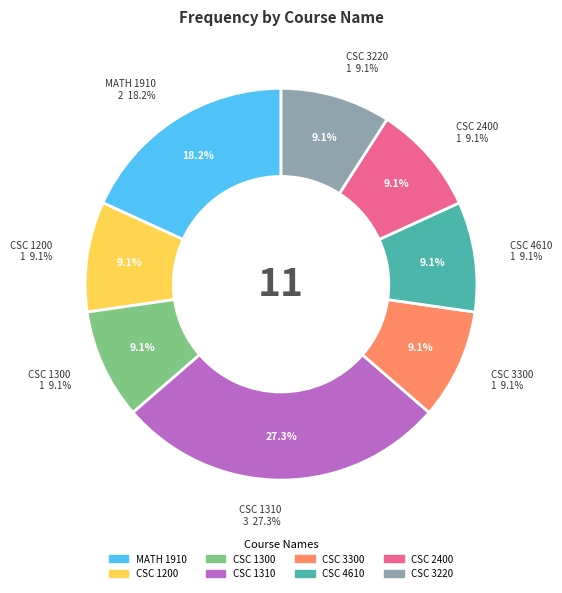

Is there any slice that represents more than half of the pie?

No